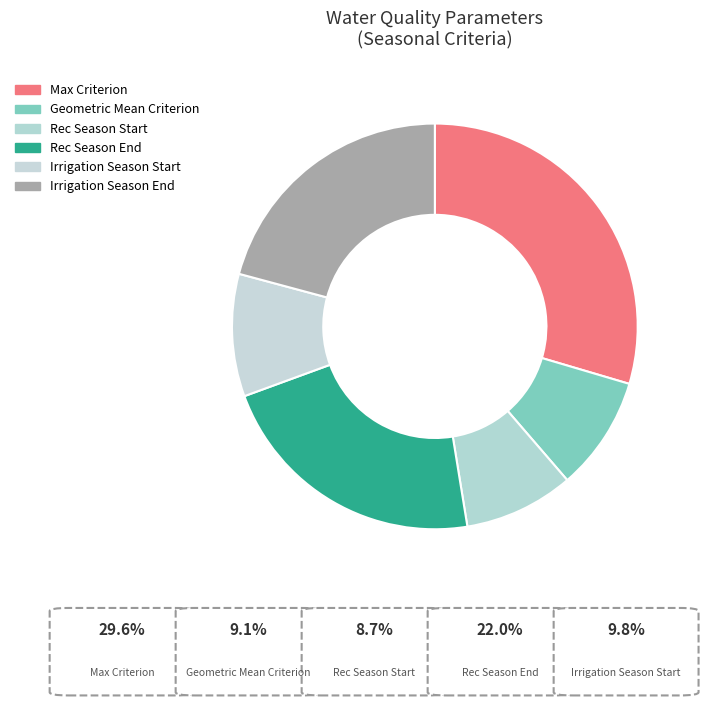

How many slices are in this pie chart?

6